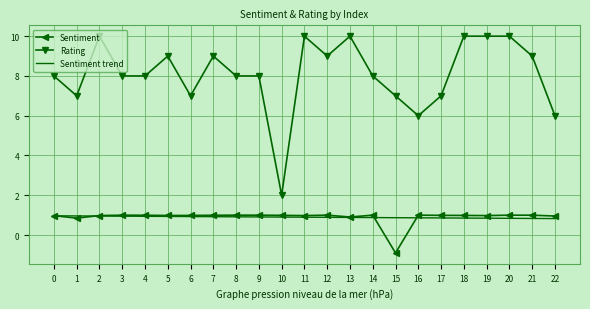

What is the minimum value for Rating?

2.0